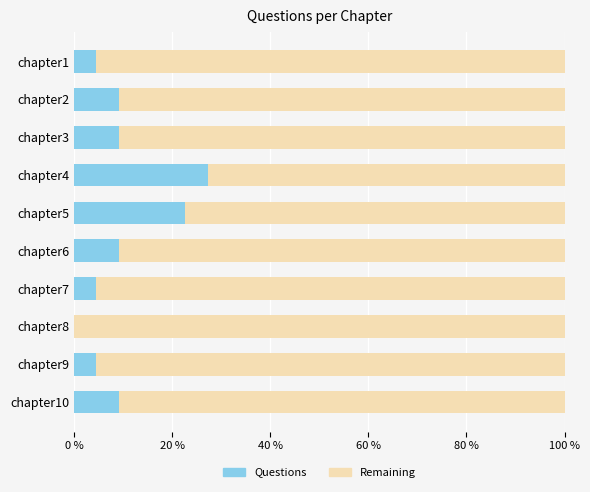

What is the total value across all series at chapter1?

100.0